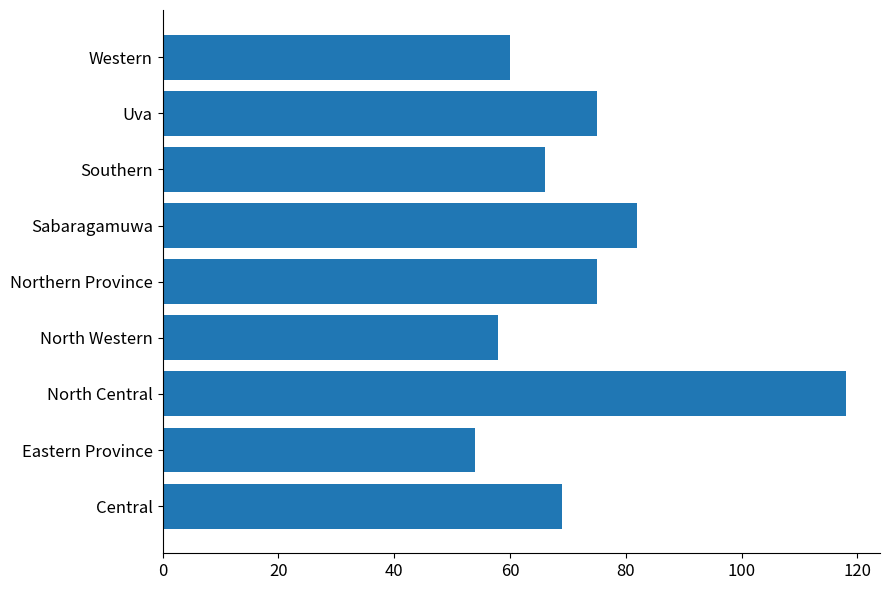

How many values are below 69?

4